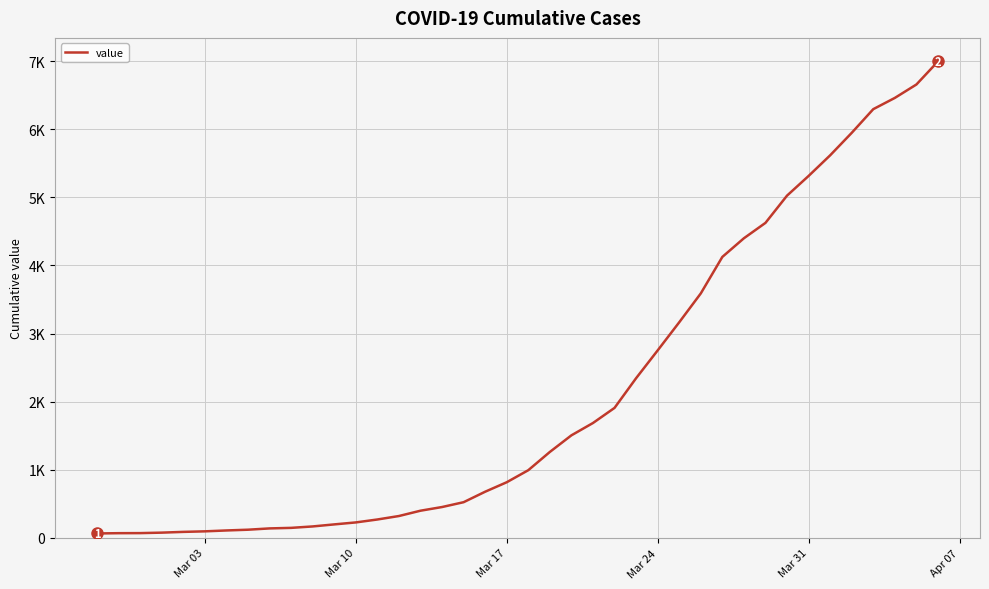

Does the chart have visible grid lines?

Yes